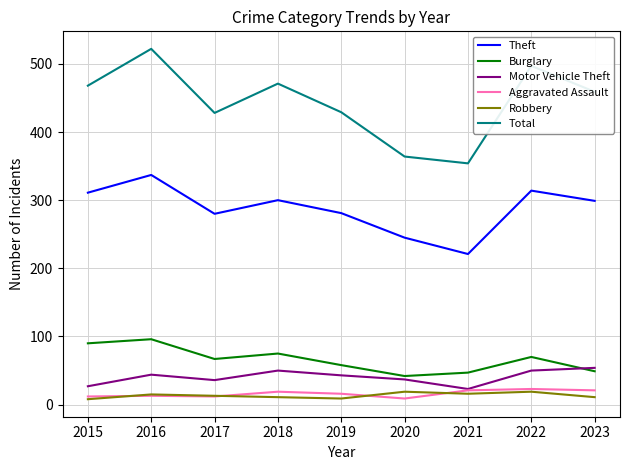

How many distinct data groups are displayed?

6